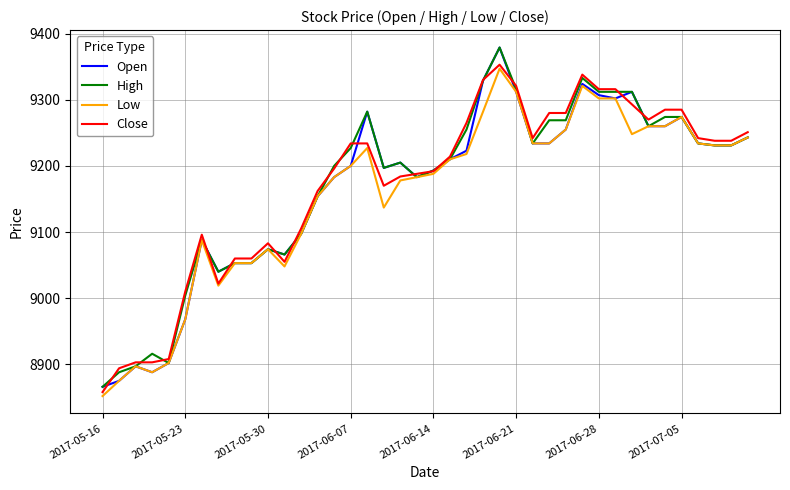

How many values in the High series are below 9227?

20